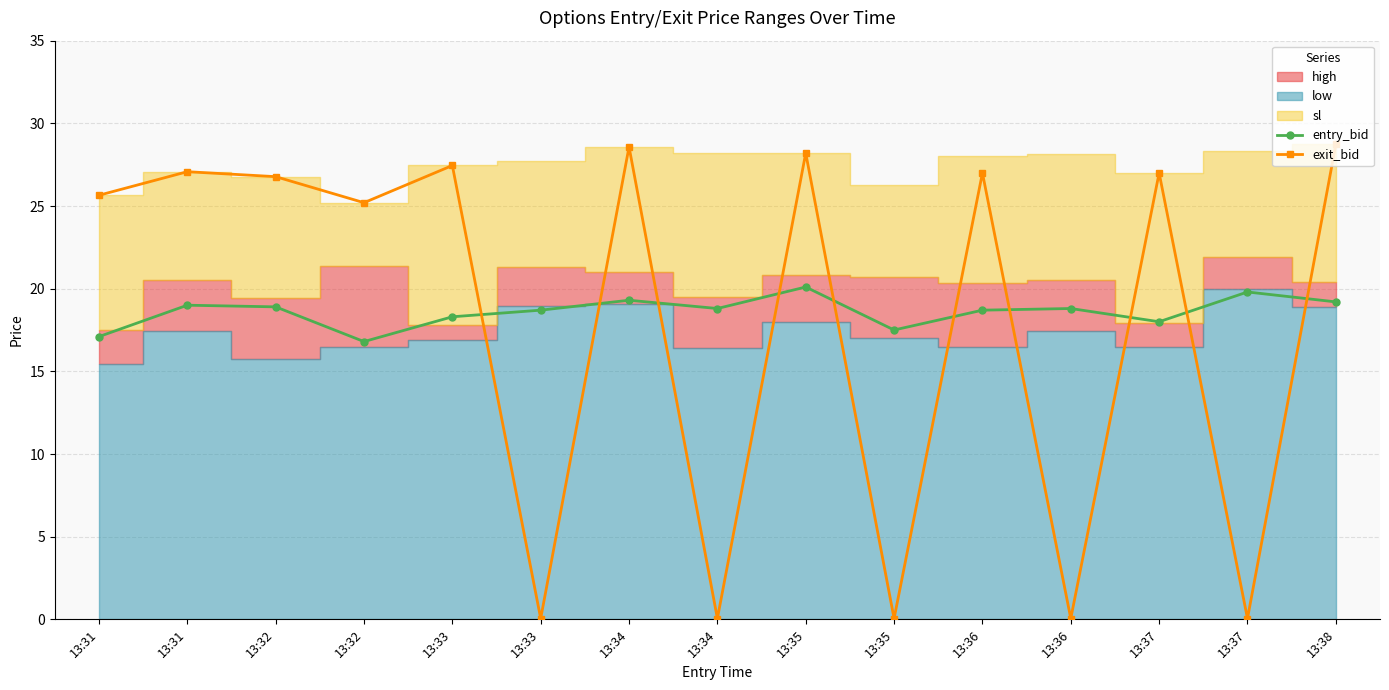

Reading right to left, what are all the values shown in this chart?

entry_bid: 19.2	19.8	18.0	18.8	18.7	17.5	20.1	18.8	19.3	18.7	18.3	16.8	18.9	19.0	17.1
exit_bid: 28.7	0.1	27.0	0.1	27.0	0.1	28.2	0.1	28.6	0.1	27.4	25.2	26.8	27.1	25.6